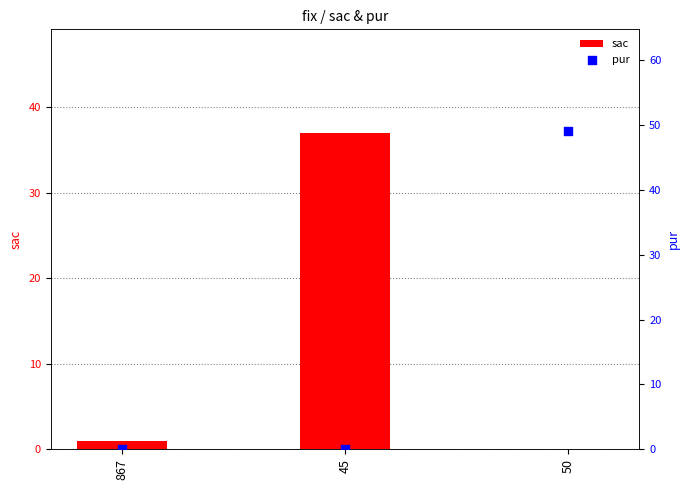

Which series contains the highest Y value?

pur